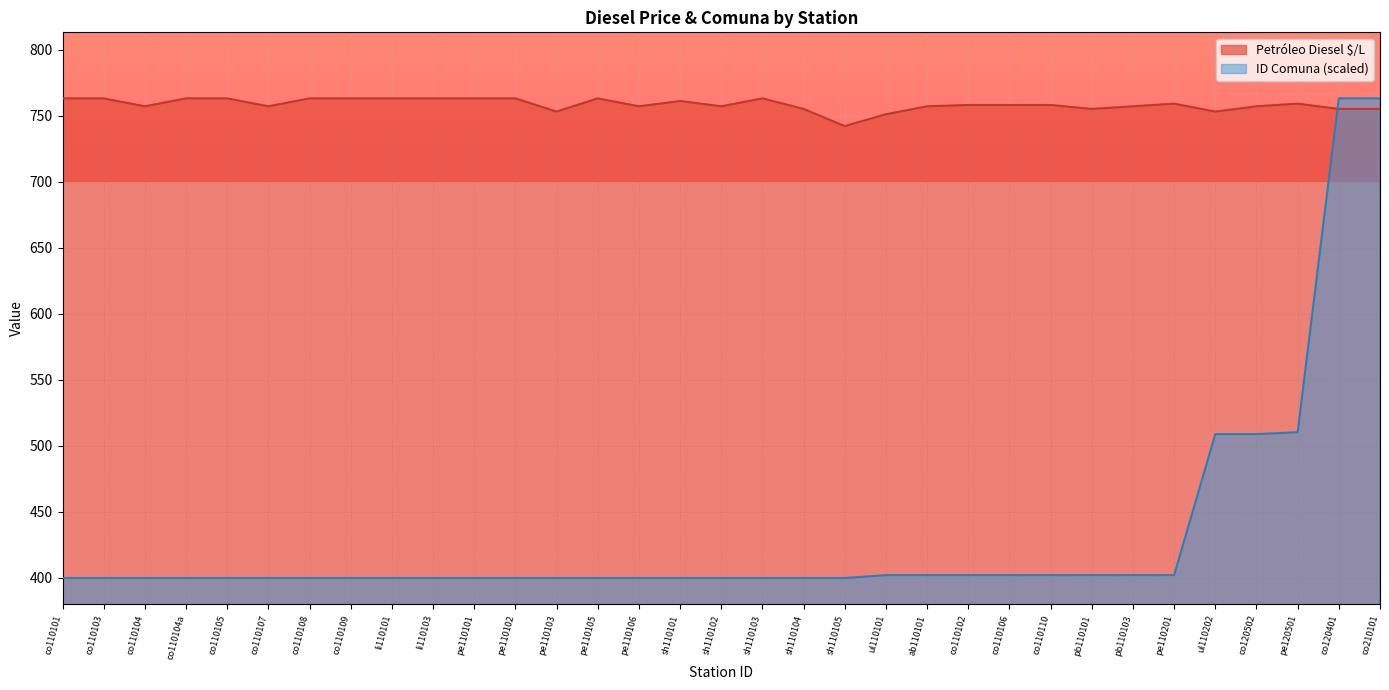

At how many categories does at least one series exceed 734?

33